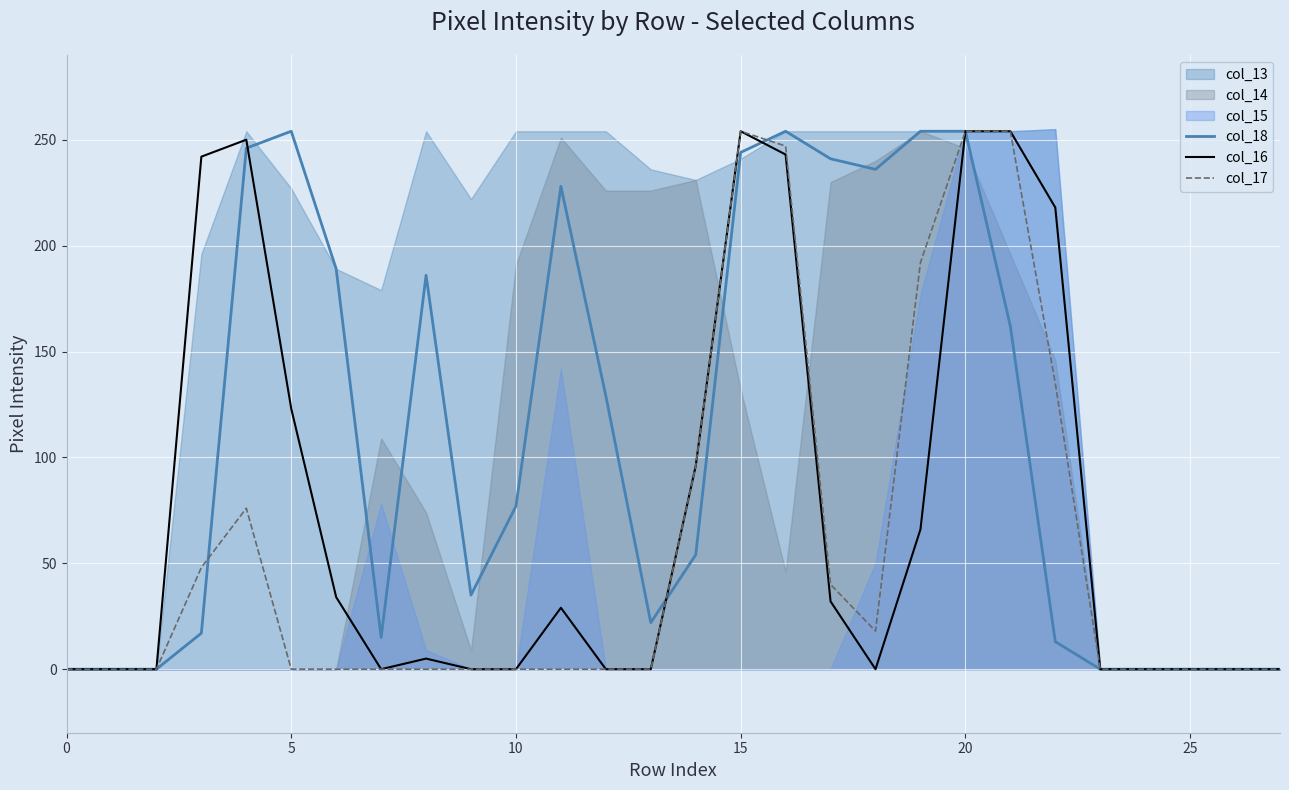

How many data points in col_17 are above 0?

11